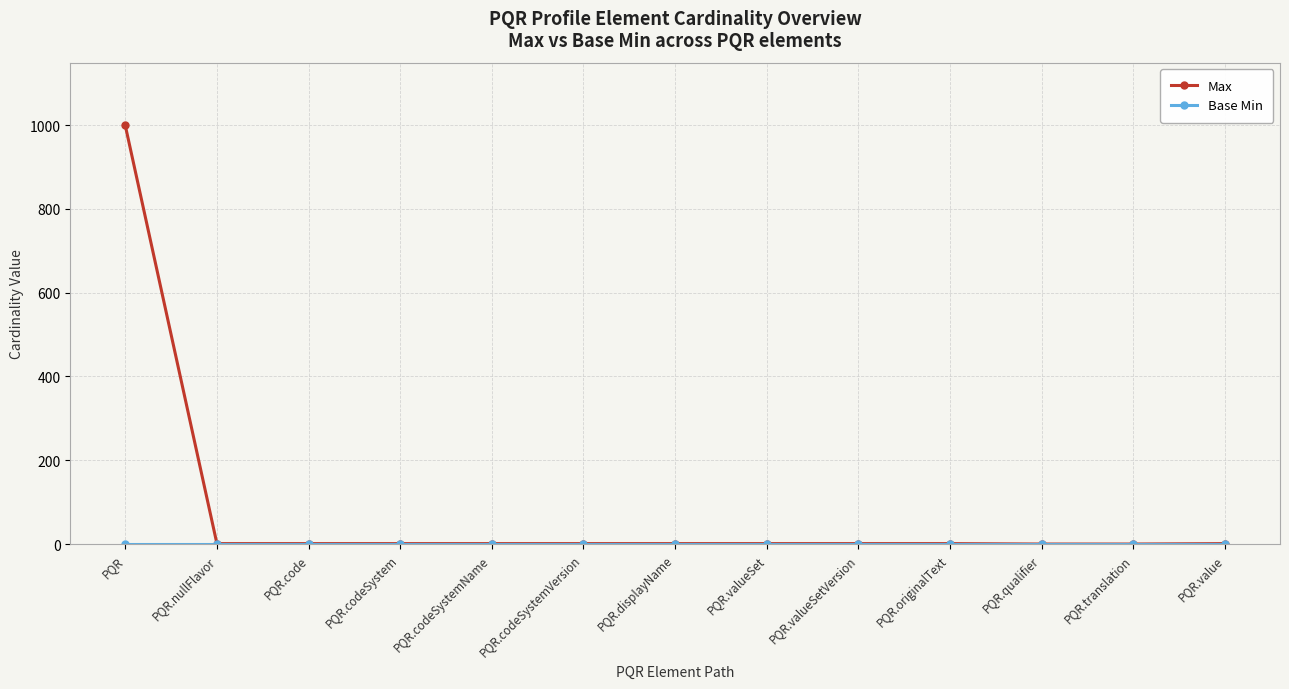

At which category is the sum across all series the highest?

PQR